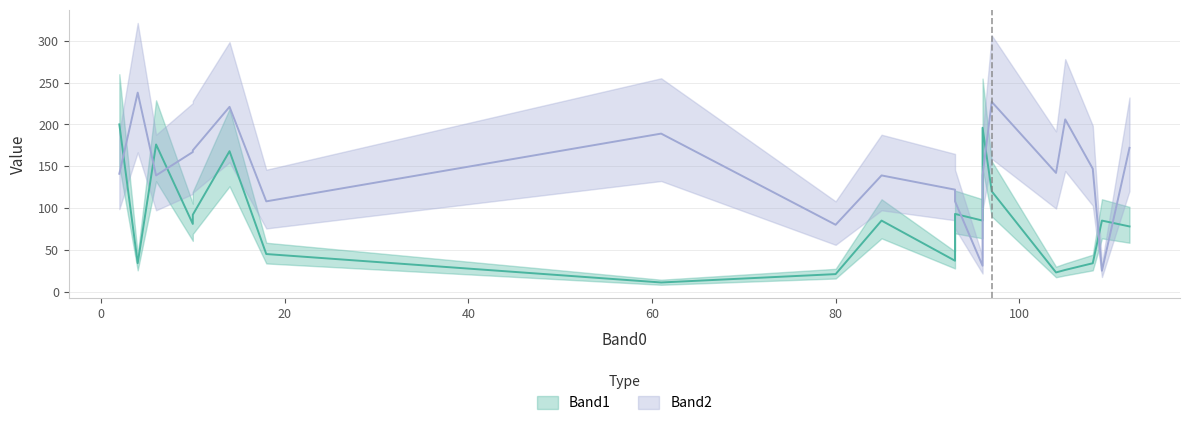

How many interior local valleys does the Band1 series have?

4